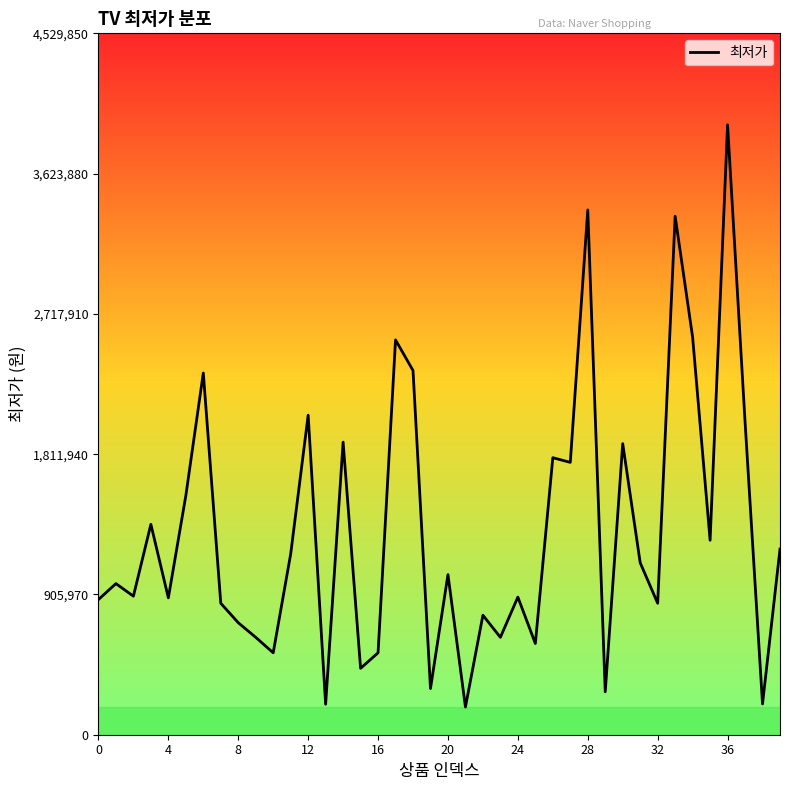

True or false: there are more than 0 points higher than both neighbors.

True